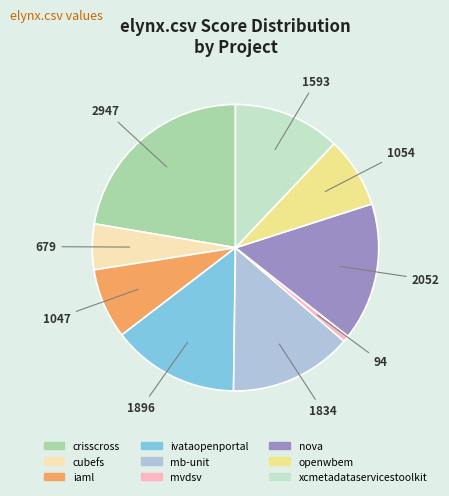

Is there any slice that represents more than half of the pie?

No